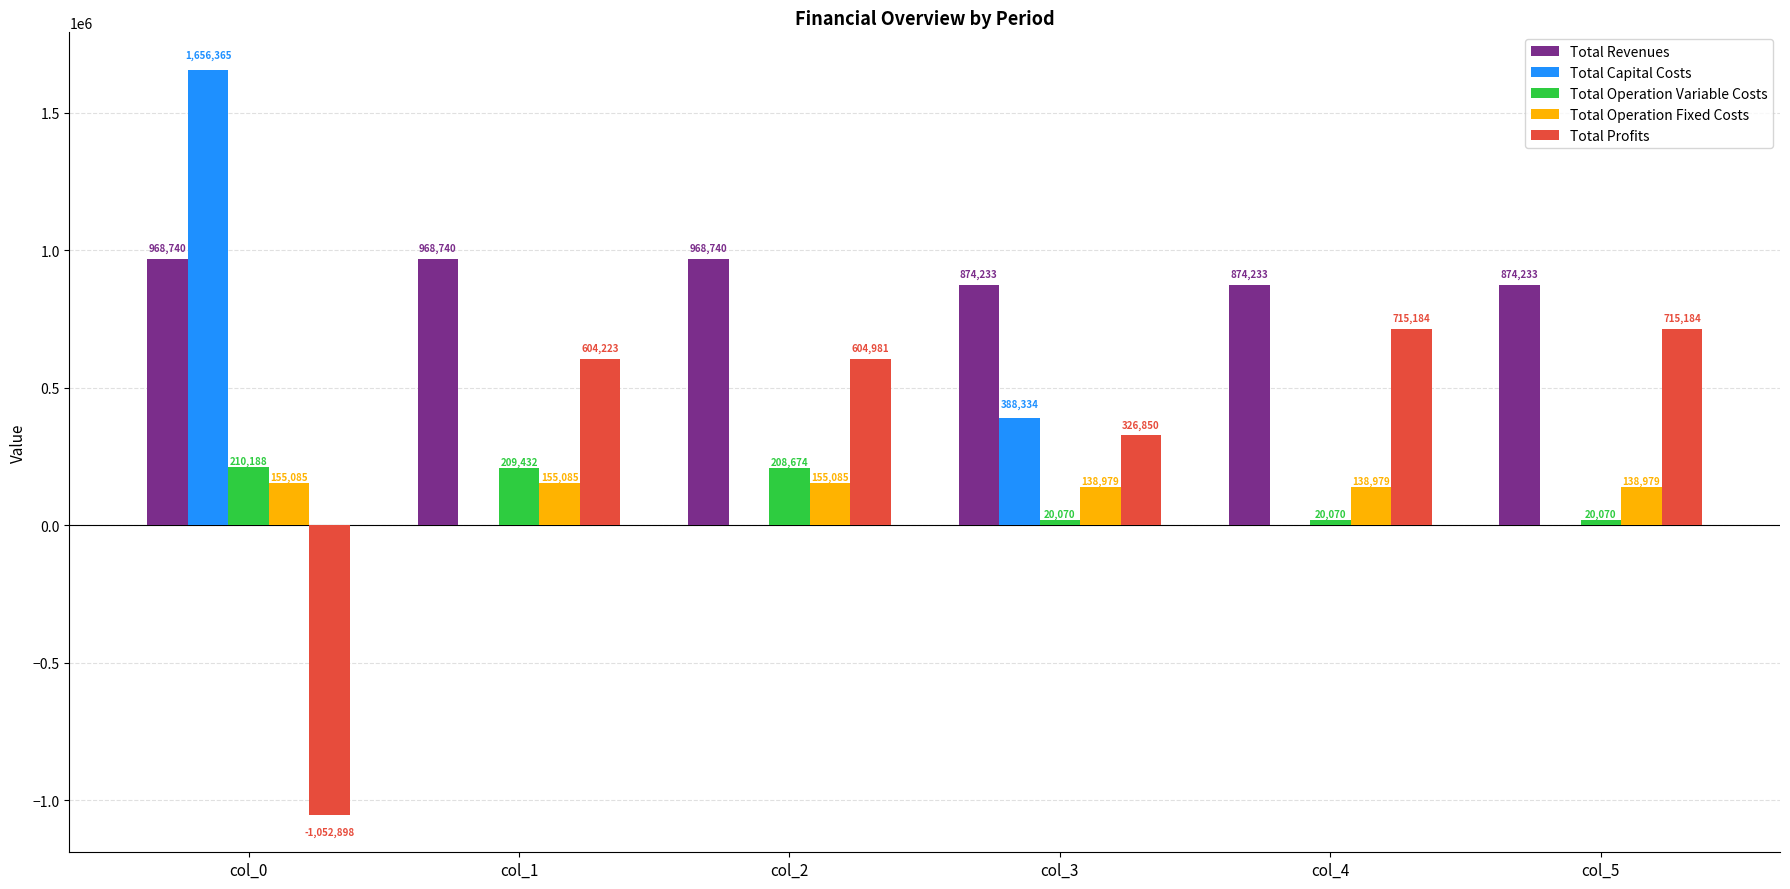

Count the Total Capital Costs values in the range 0 to 388334.

5